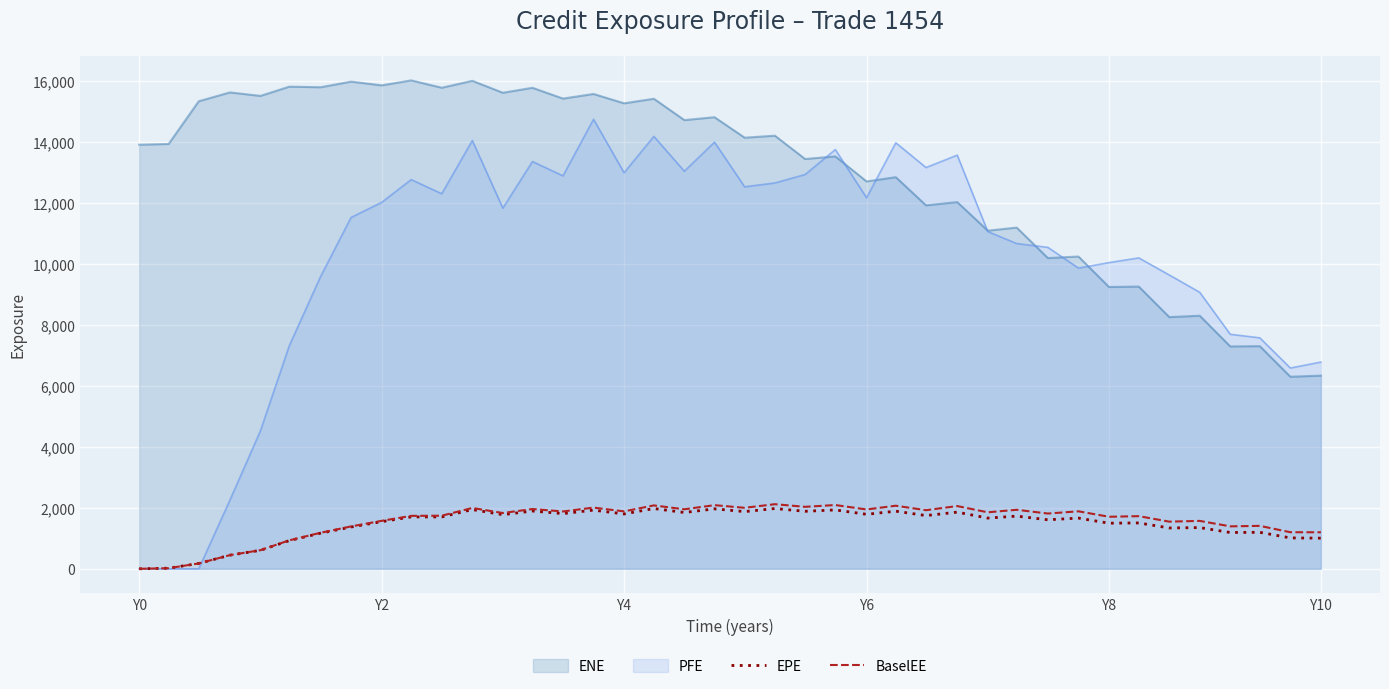

How many data points in EPE are less than 1701?

20